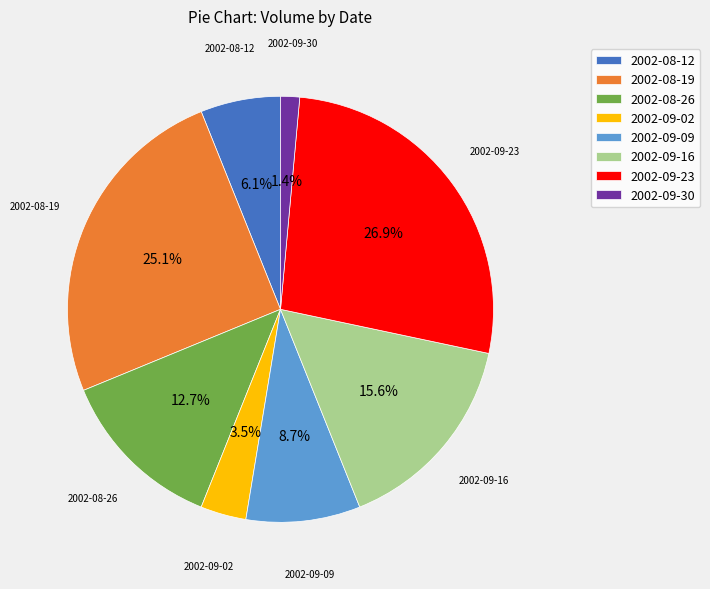

To the nearest percent, what is the difference between the largest and smallest slice percentages?

25%